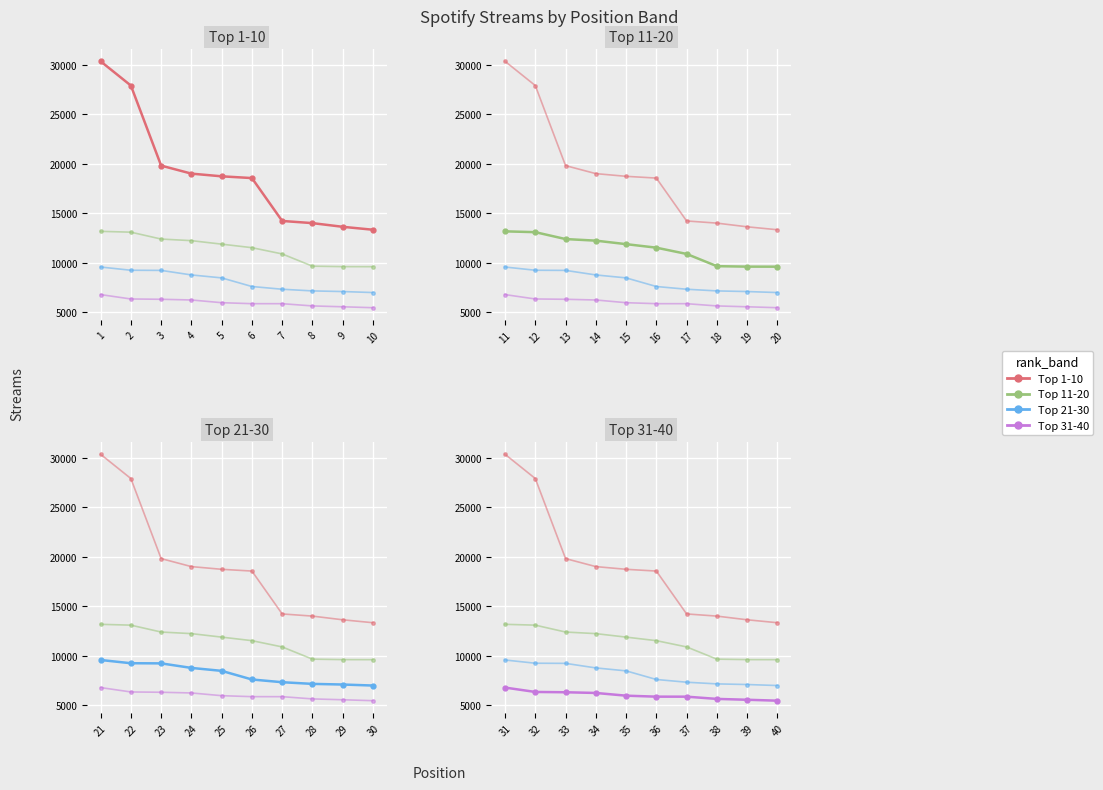

At which category does the chart reach its minimum across all series?

40